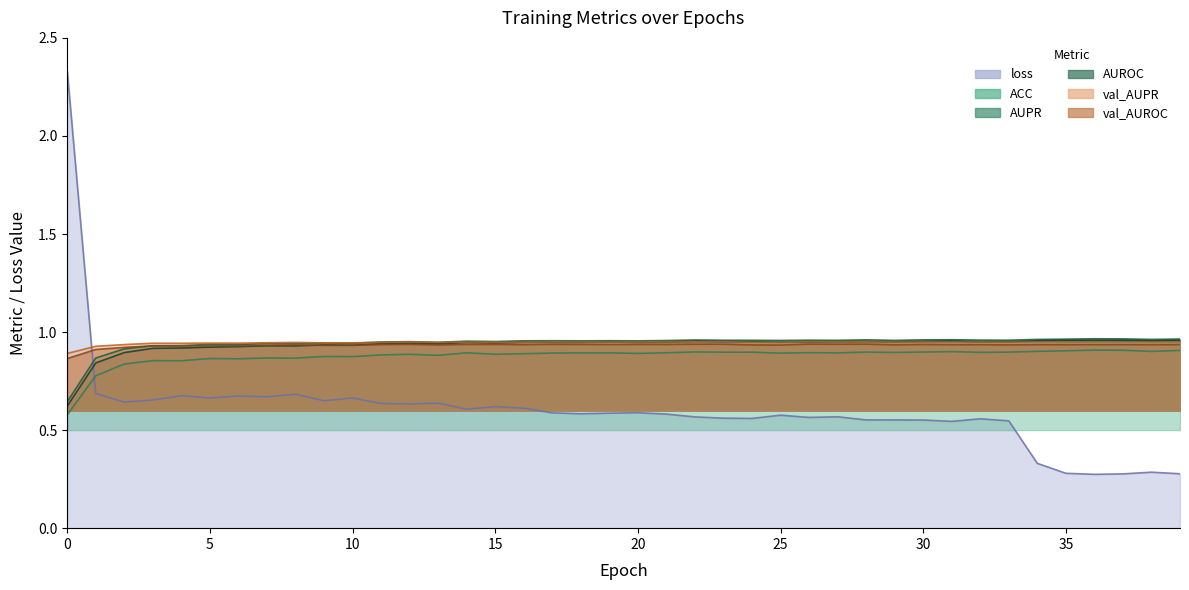

At 33, list the series in order from smallest to largest.

loss, ACC, val_AUROC, val_AUPR, AUROC, AUPR